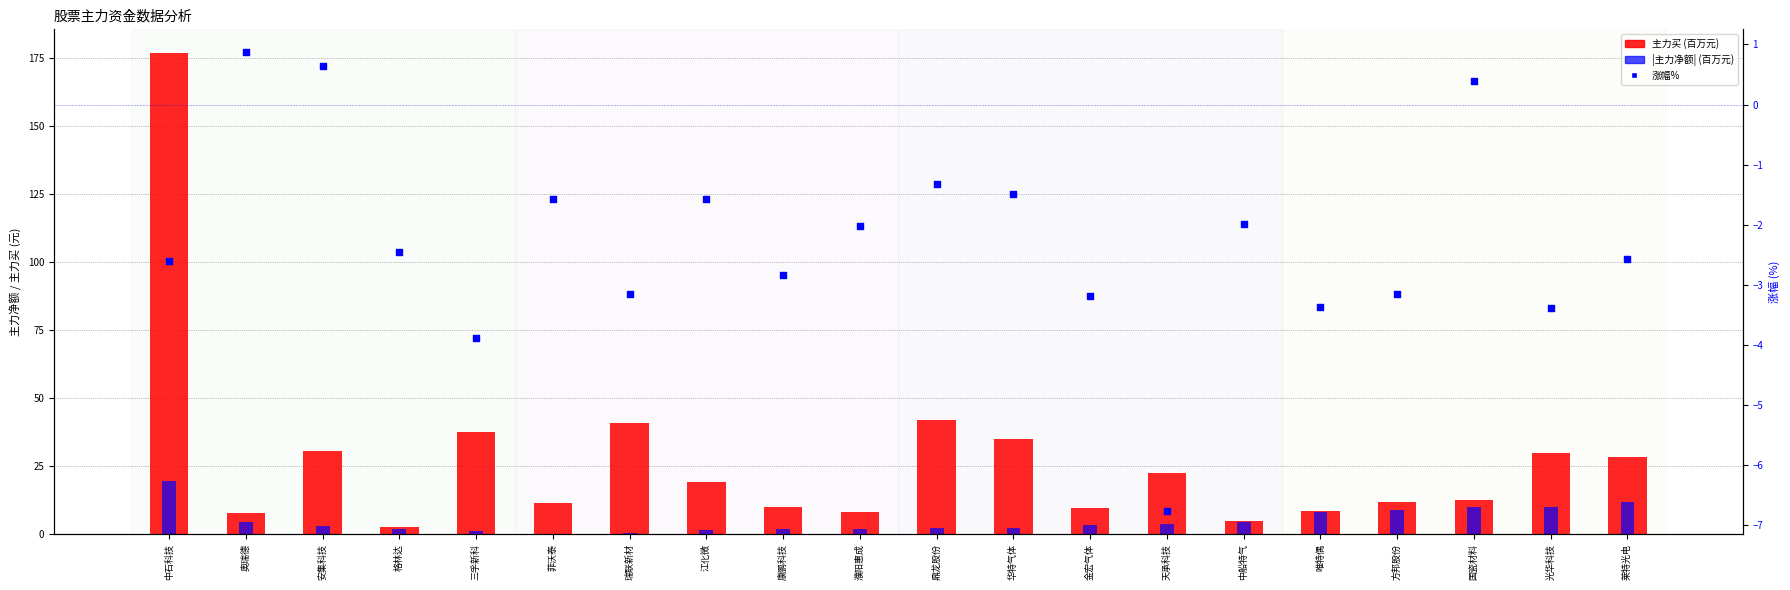

What is the total value across all series at 方邦股份?

17.6